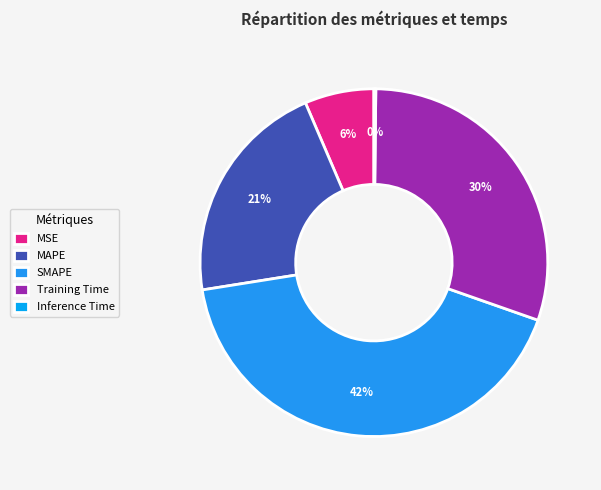

Count the number of slices in the pie.

5